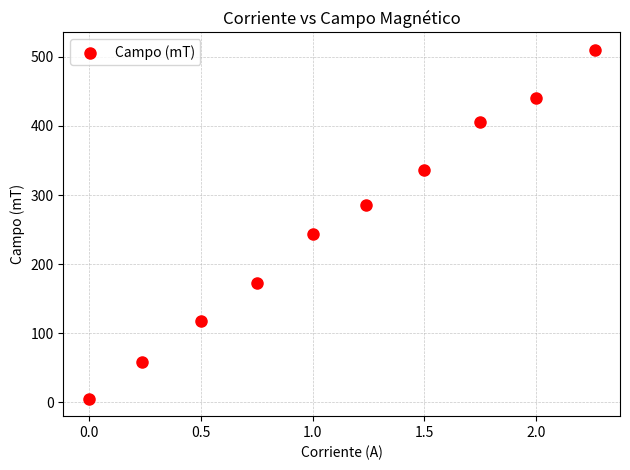

What Y value in the scatter plot is closest to 257?

244.0